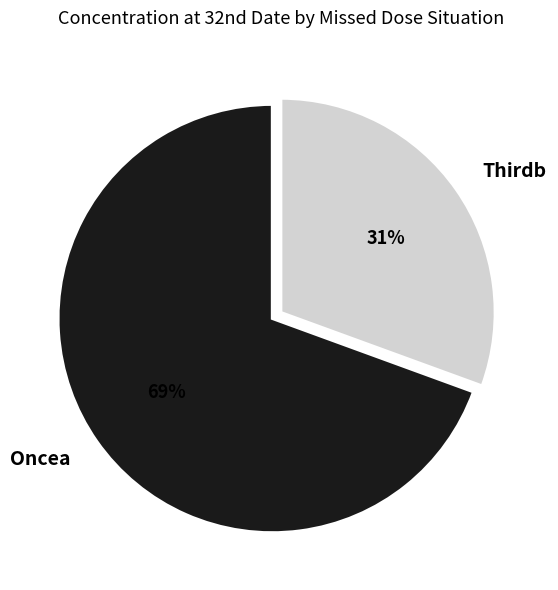

Which has a higher value, Thirdb or Oncea?

Oncea